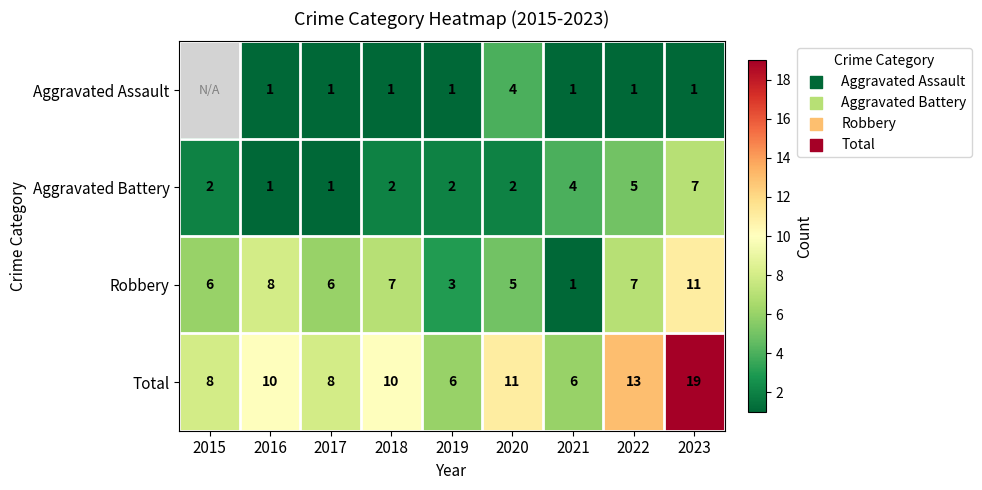

Between 2019 and 2020, which is larger?

2020